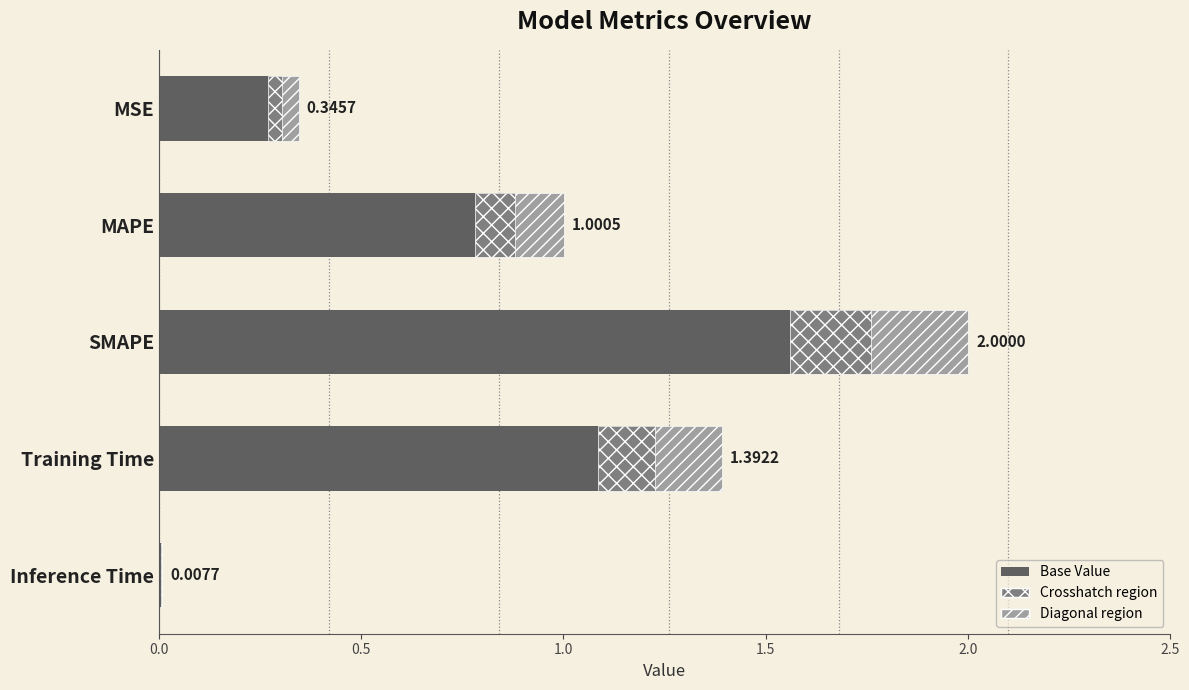

What is the average value?

0.9